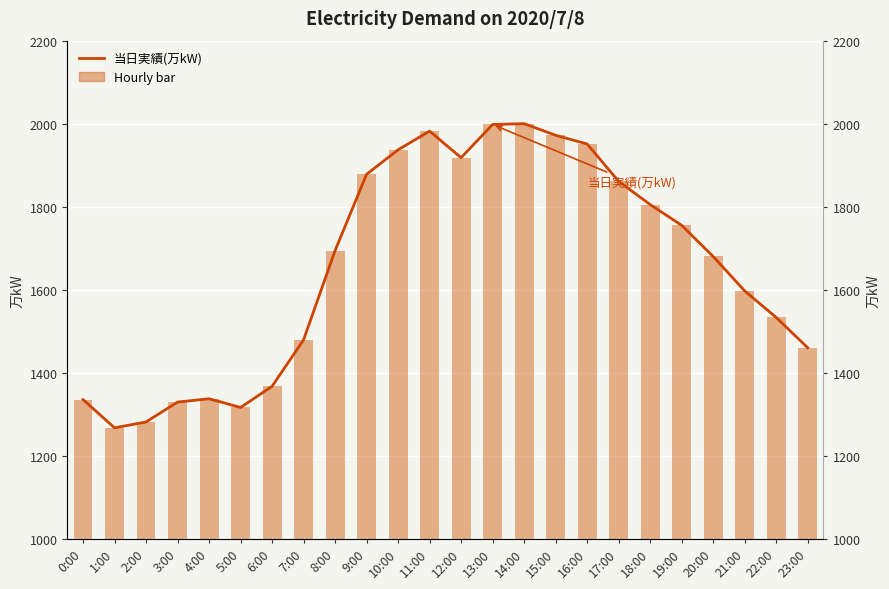

Where does the Hourly (万kW) series first go above 1694?

9:00